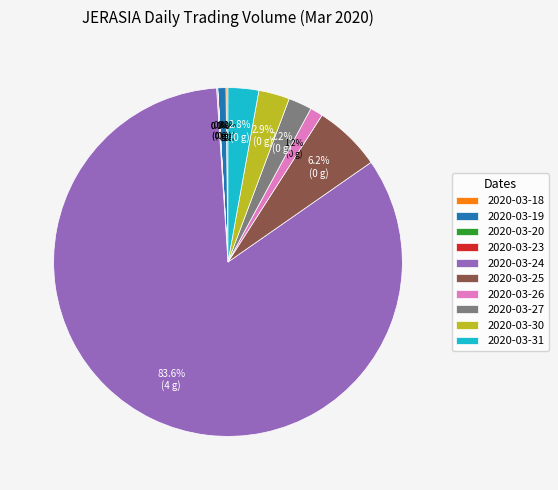

Is there any slice that represents more than half of the pie?

Yes